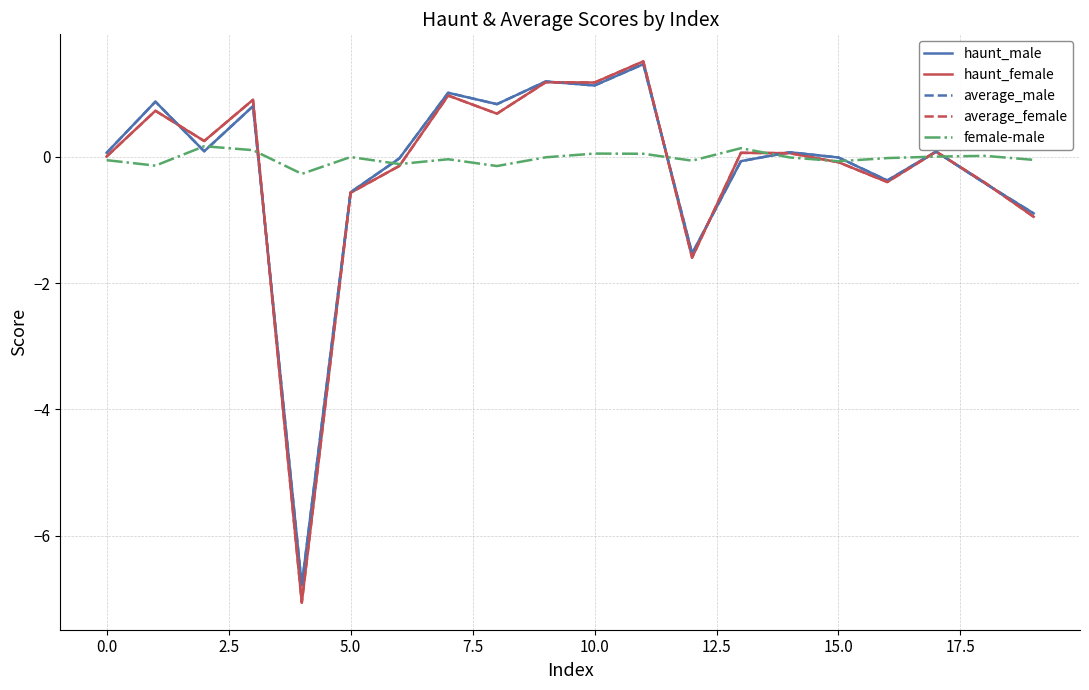

How many times do female-male and haunt_male cross each other?

9